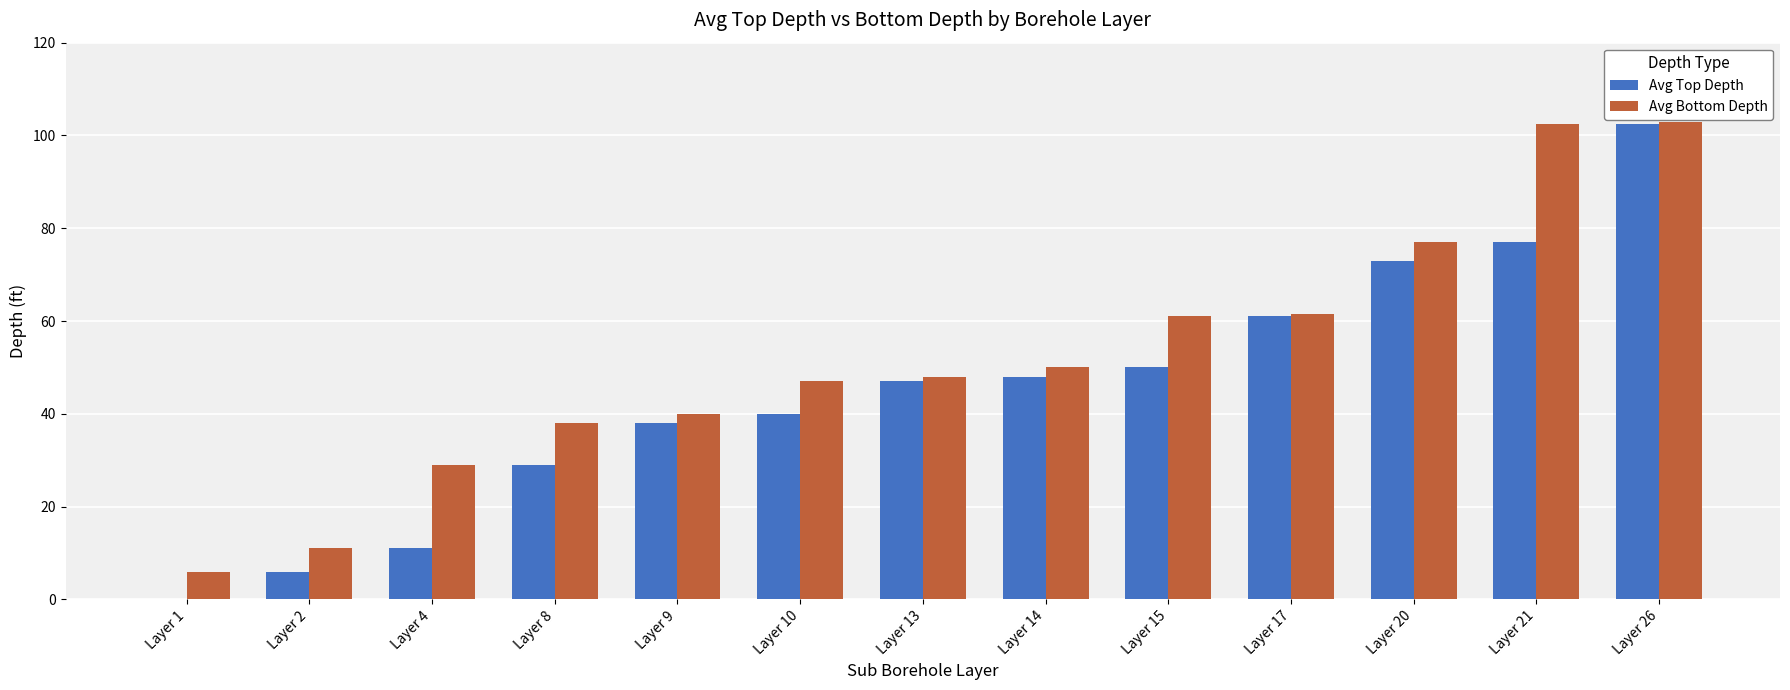

What is the sum of the Avg Bottom Depth values at Layer 15 and Layer 9?

101.0